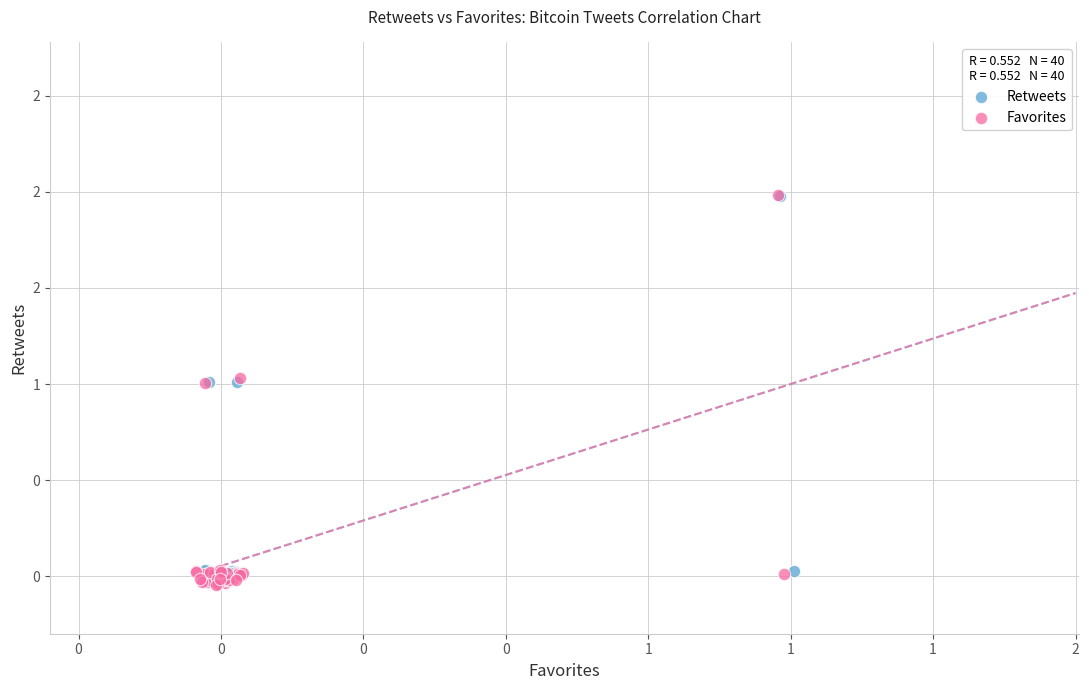

What are all the series names shown in the legend?

Retweets, Favorites